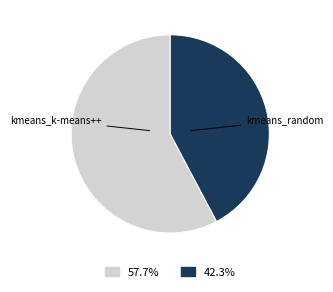

Which category accounts for the majority?

kmeans_k-means++